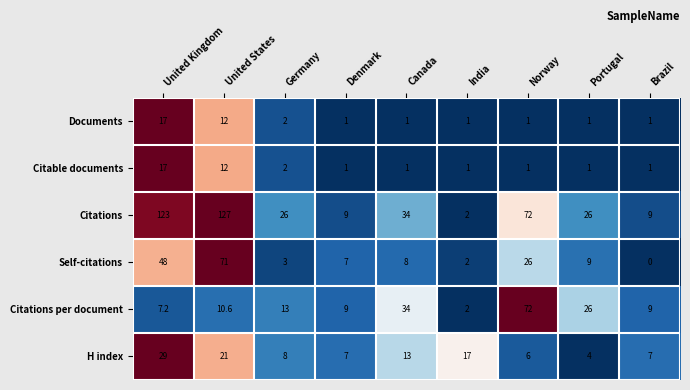

What is the total value across all series at United Kingdom?

241.2